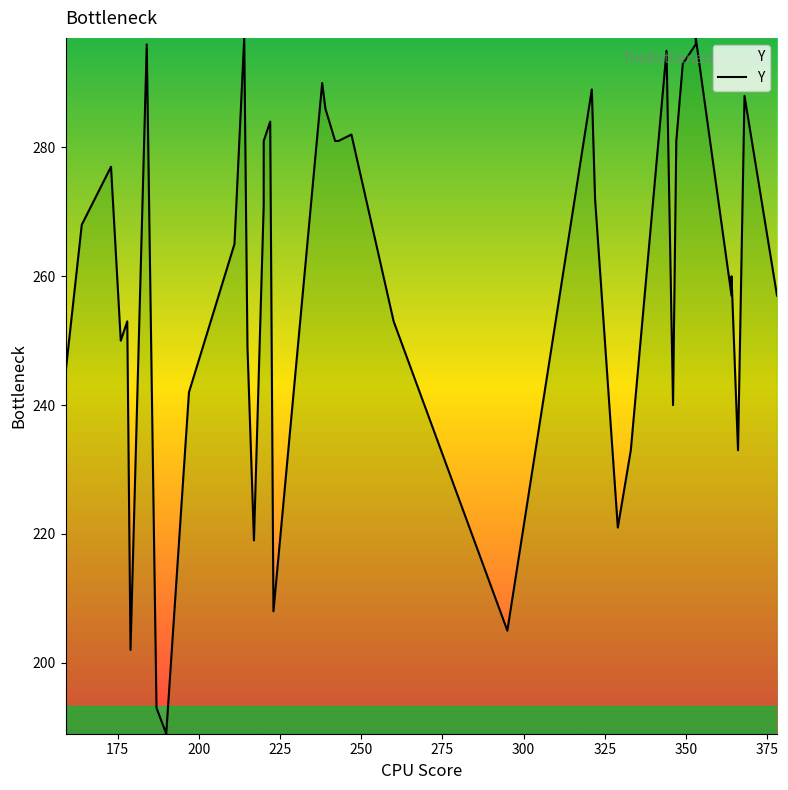

What is the value of the 11th point from the left?

265